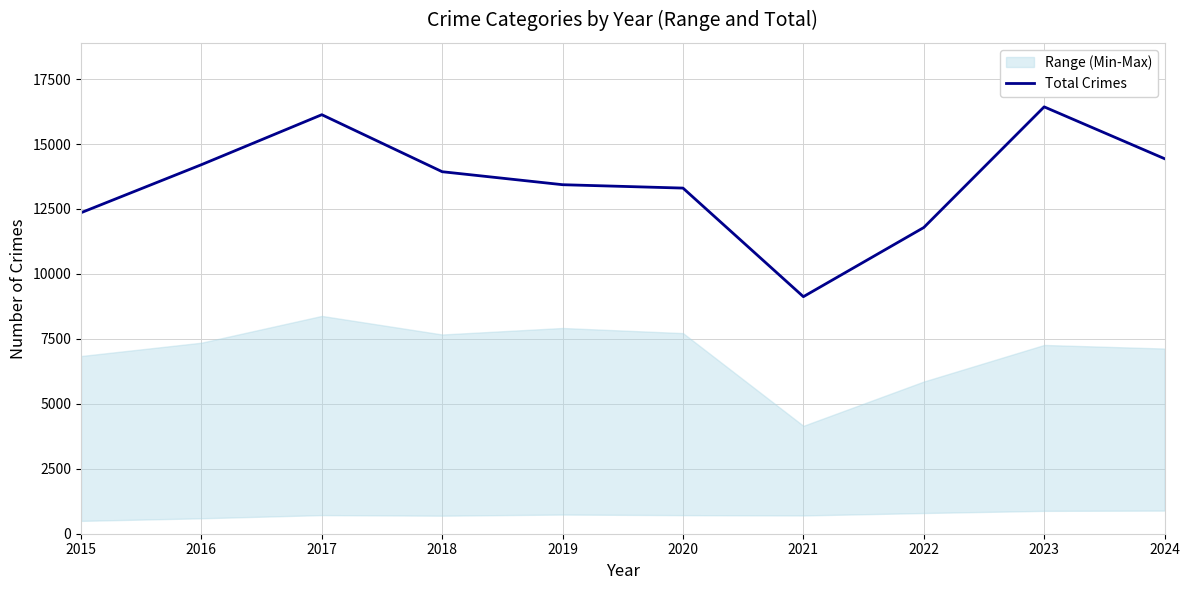

True or false: the data shows 13305 at 2020.

True